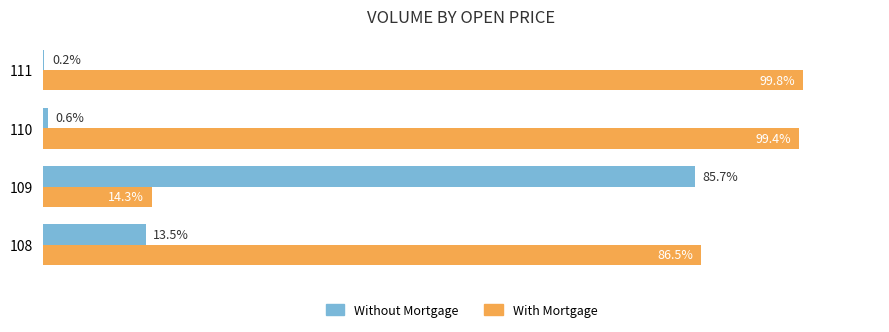

Is the value of With Mortgage at 111 greater than the value of Without Mortgage at 110?

Yes